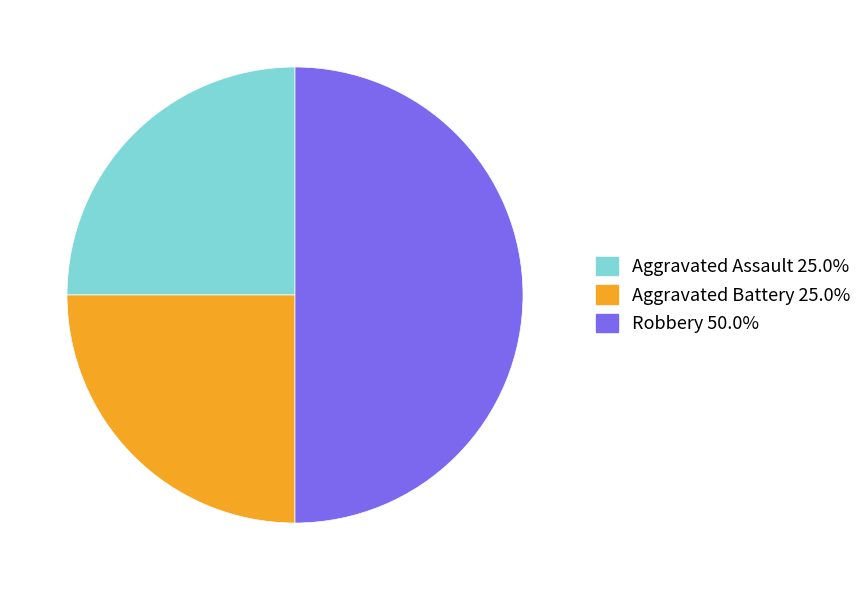

Which category has the biggest portion of the pie?

Robbery